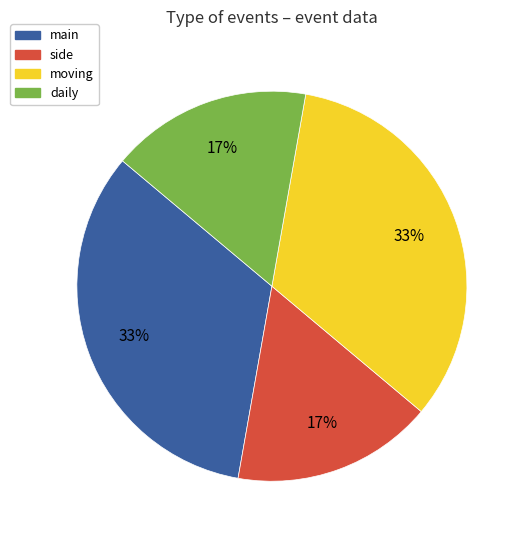

To the nearest percent, what is the combined percentage of daily and moving?

50%